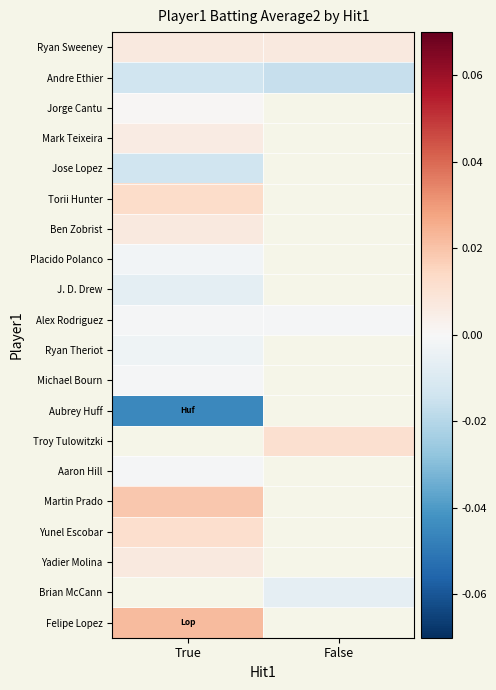

What is the difference between the highest and lowest values at True?

0.1